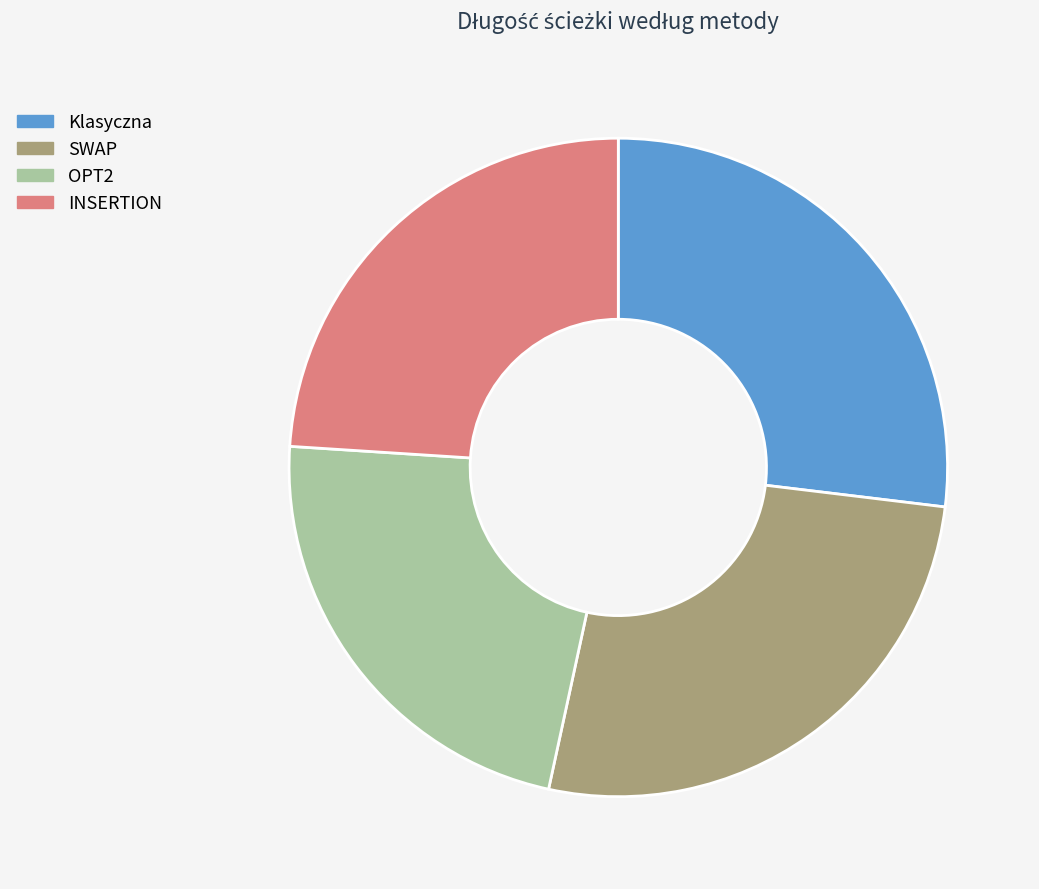

Is INSERTION the majority of the pie?

No